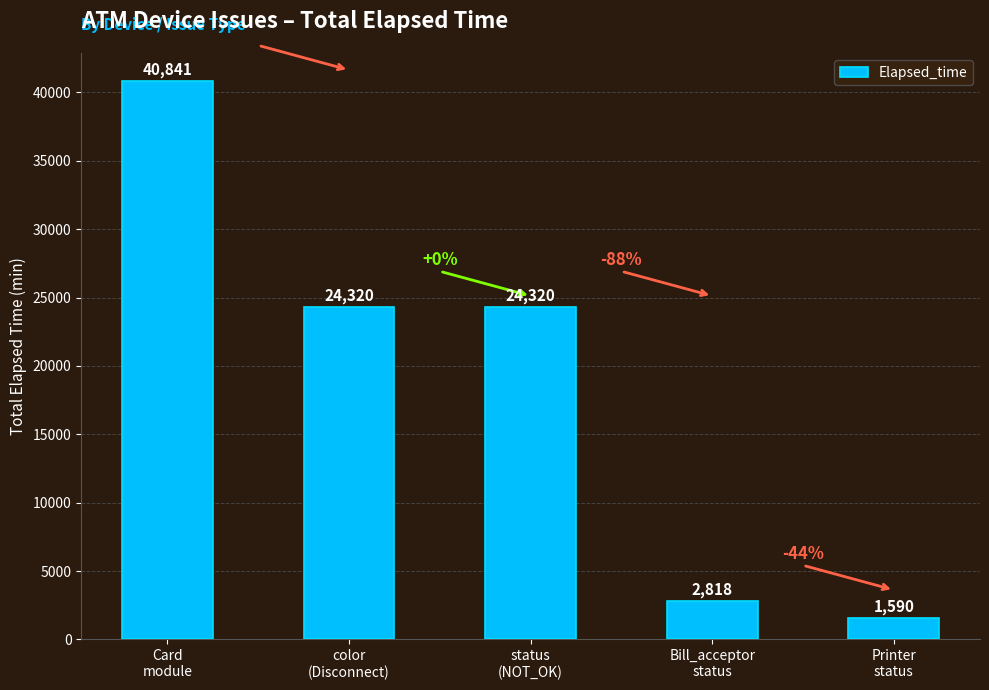

Reading left to right, transcribe all the data shown in this chart.

Card
module=40841	color
(Disconnect)=24320	status
(NOT_OK)=24320	Bill_acceptor
status=2818	Printer
status=1590